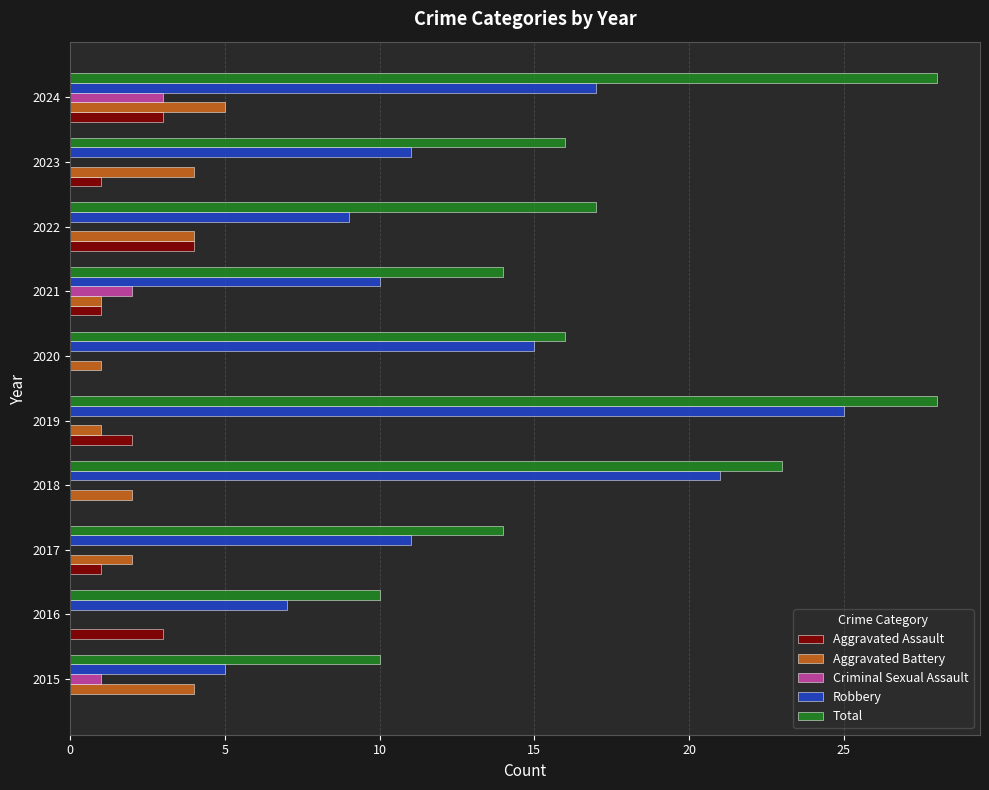

Which series has the largest range (max minus min)?

Robbery